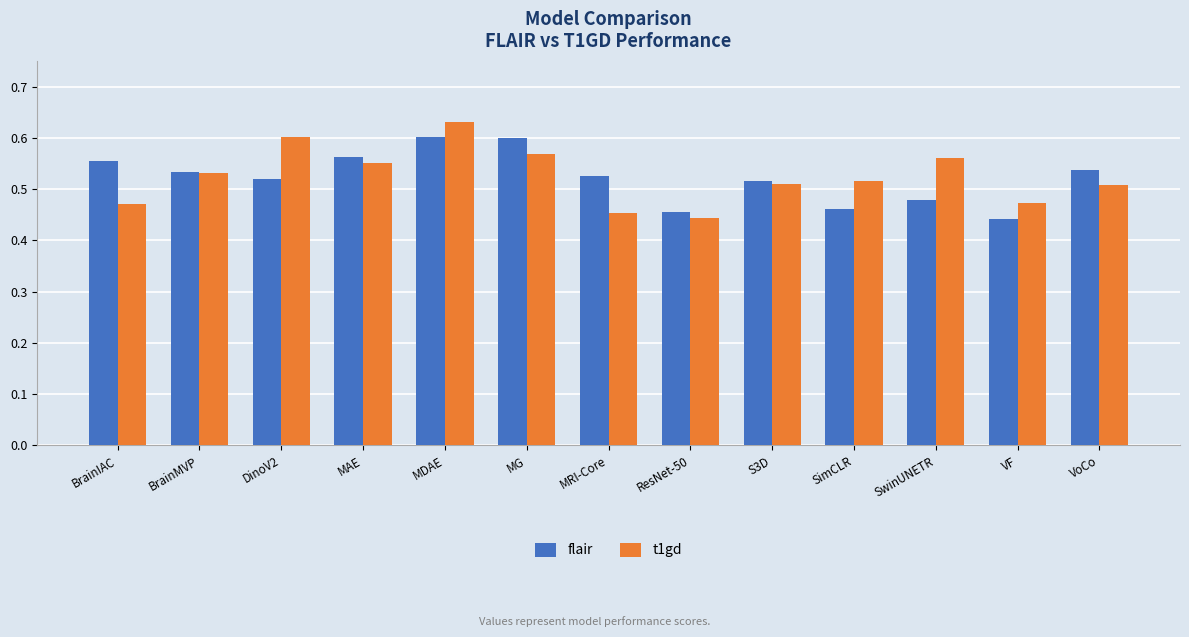

Which series has the largest range (max minus min)?

t1gd